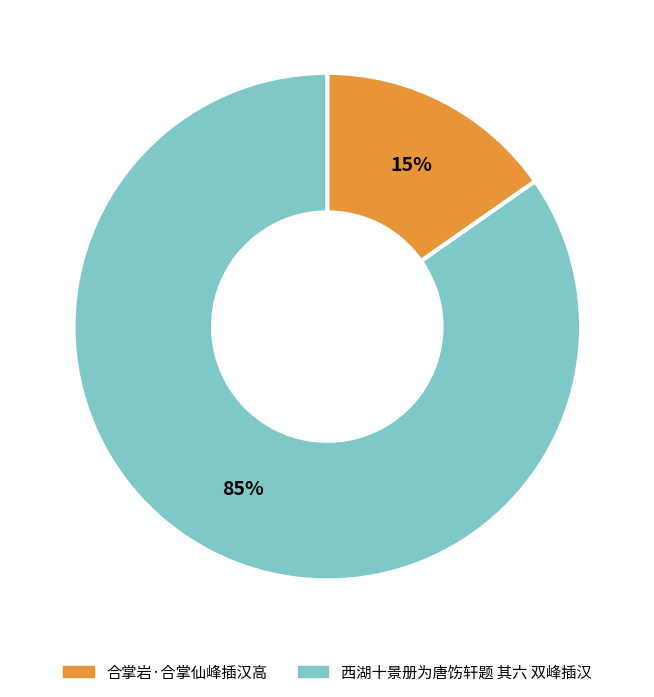

What percentage is the 西湖十景册为唐饬轩题 其六 双峰插汉 slice, to the nearest percent?

85%